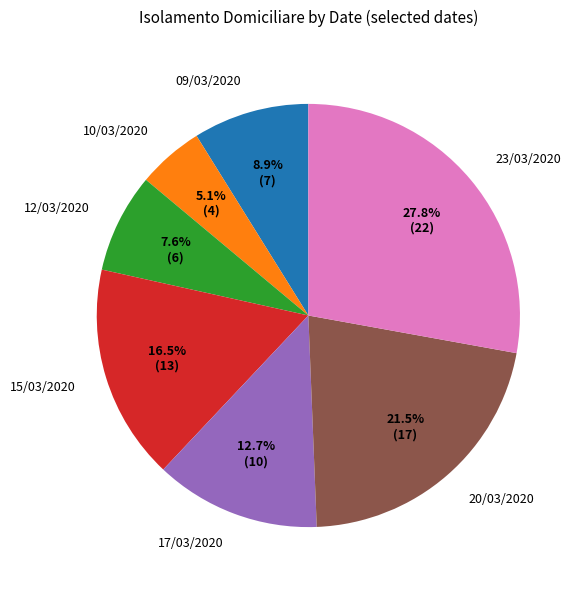

To the nearest percent, what percentage of the pie is 09/03/2020?

9%